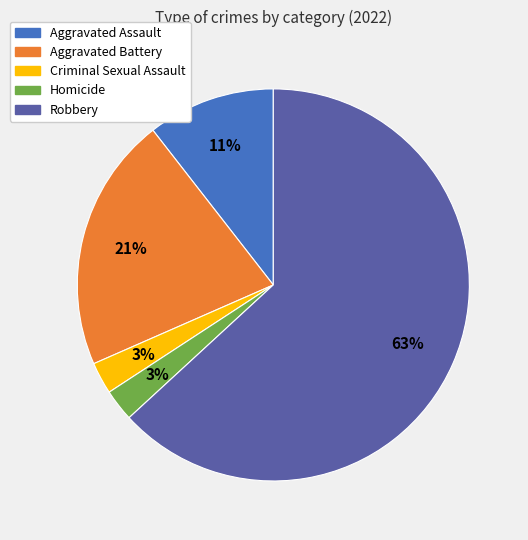

Does any single category account for the majority?

Yes